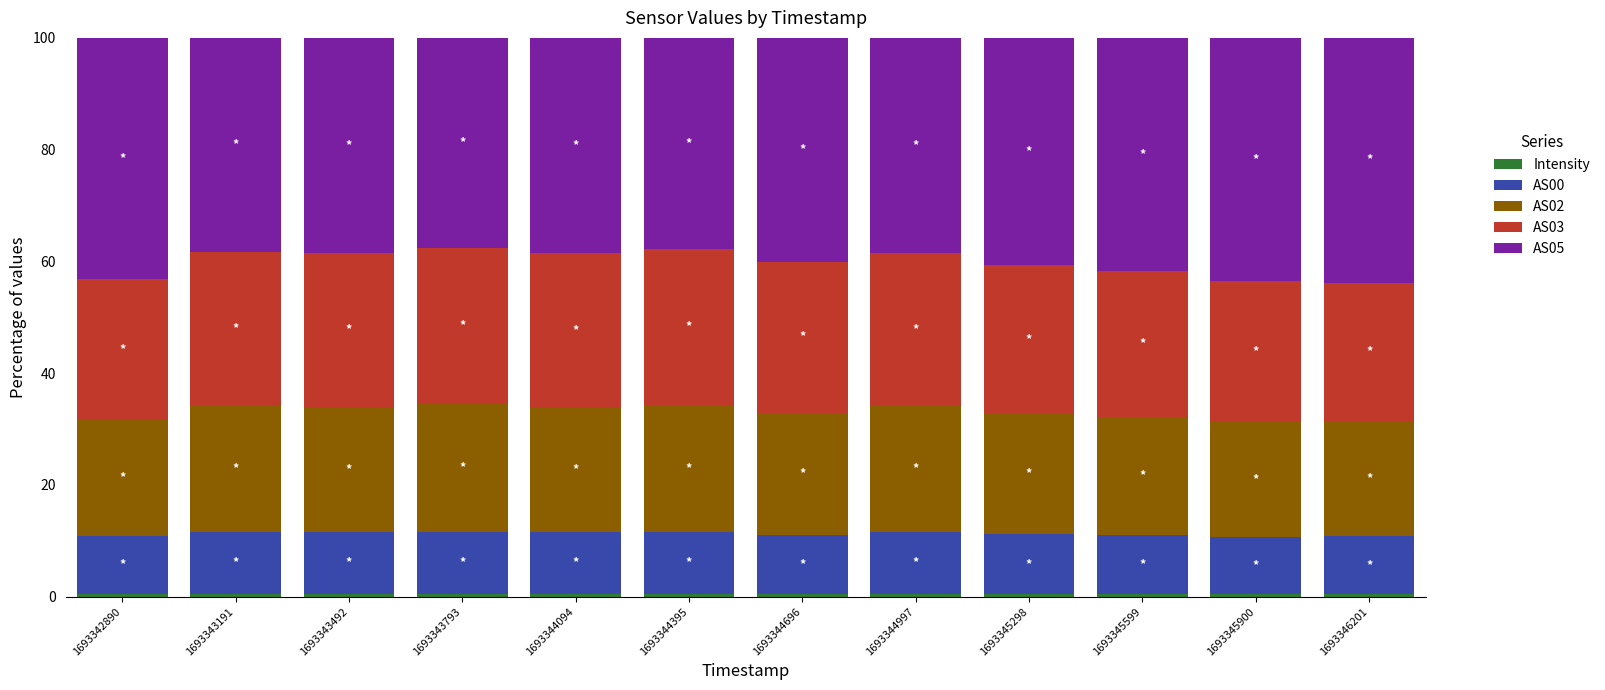

What value does the Intensity series have at 1693345599?

0.4